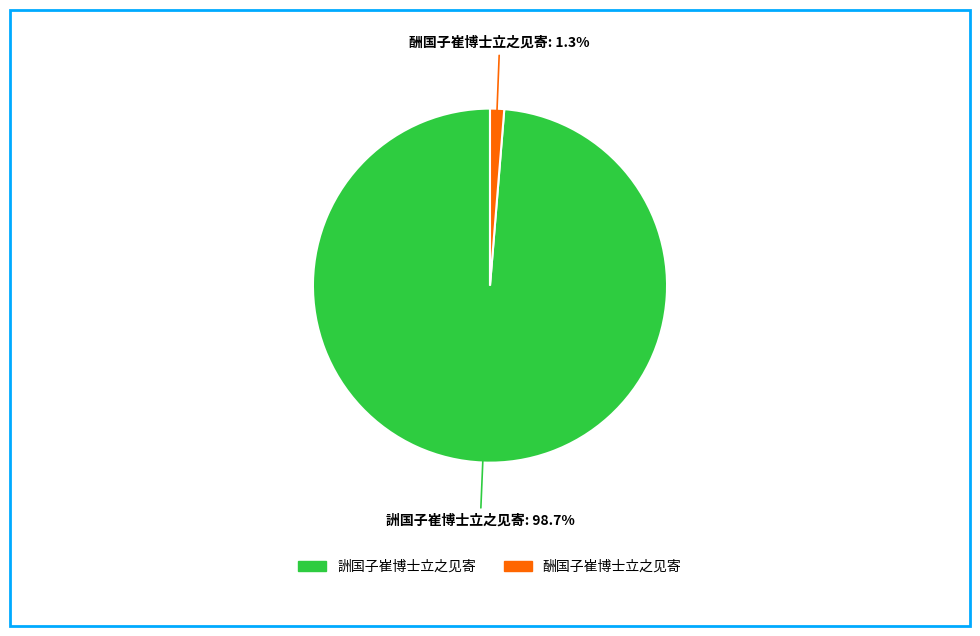

What percentage is the 詶国子崔博士立之见寄 slice, to the nearest percent?

99%